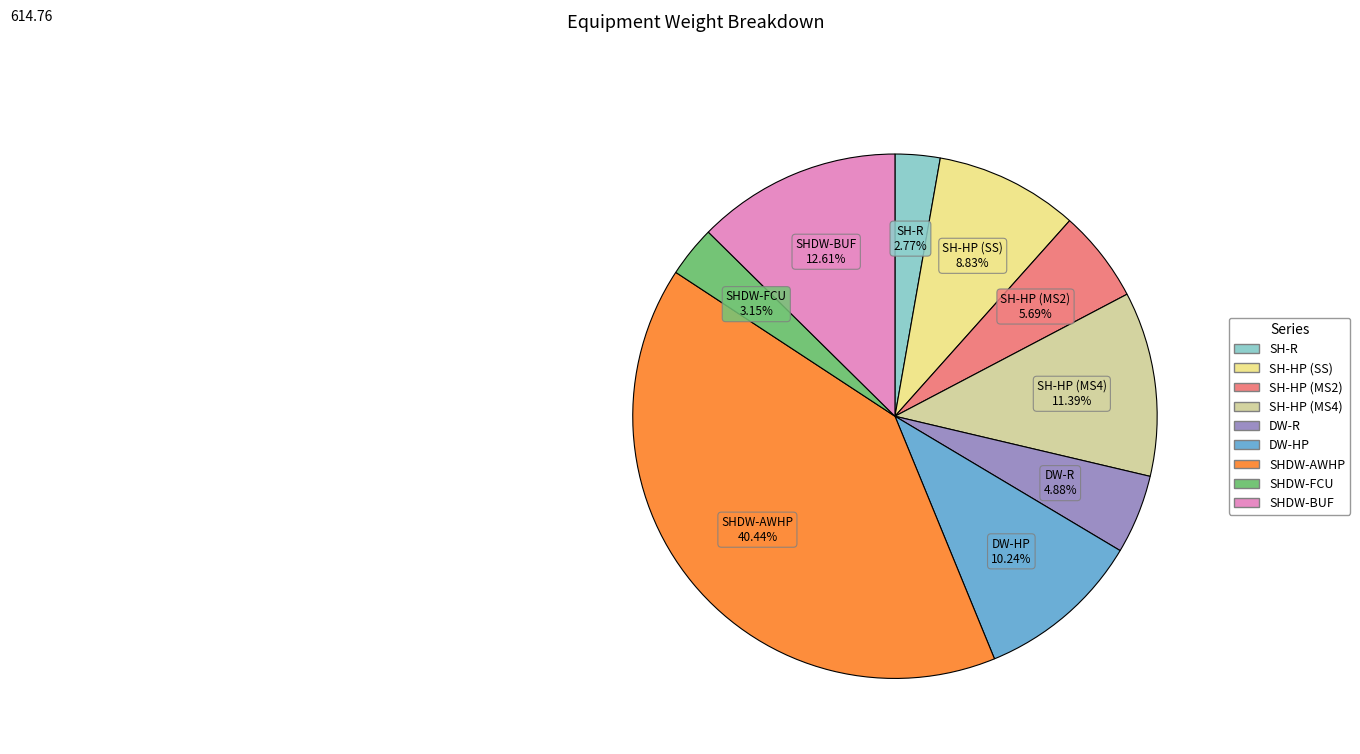

What percentage is the SH-HP (MS2) slice, to the nearest percent?

6%